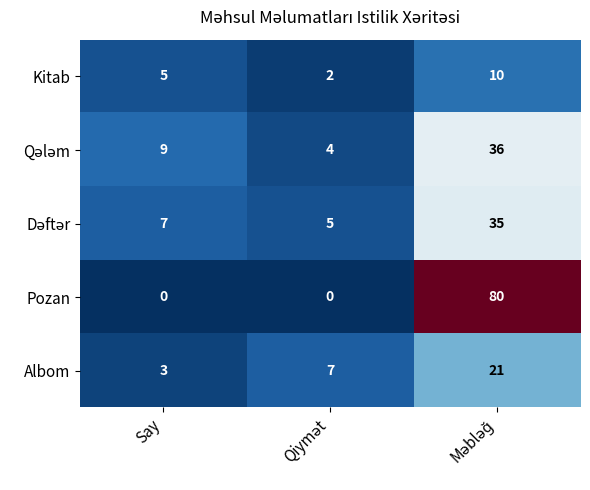

Which series has the largest range (max minus min)?

Pozan